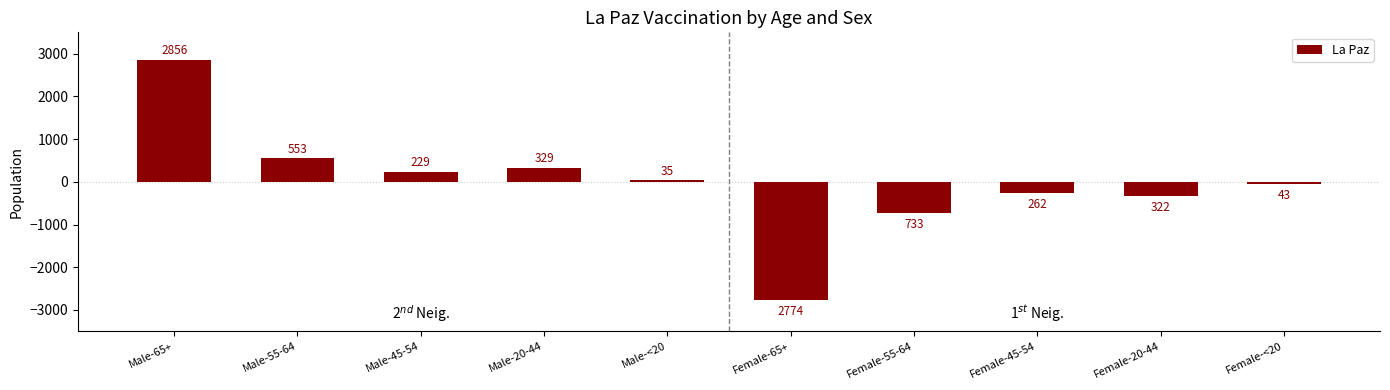

Reading left to right, extract all data points from this chart.

2856	553	229	329	35	-2774	-733	-262	-322	-43